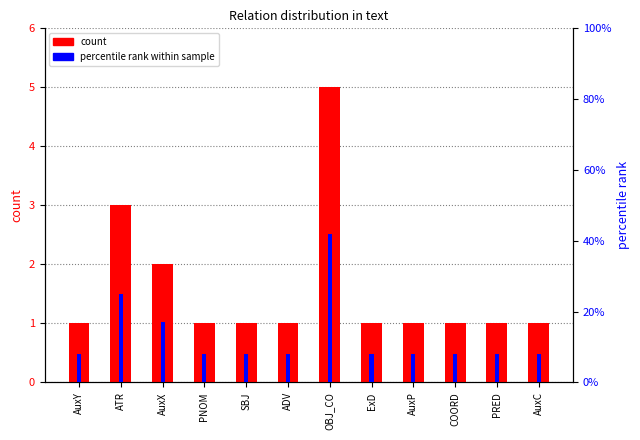

At ATR, list the series in order from smallest to largest.

count, percentile rank within sample